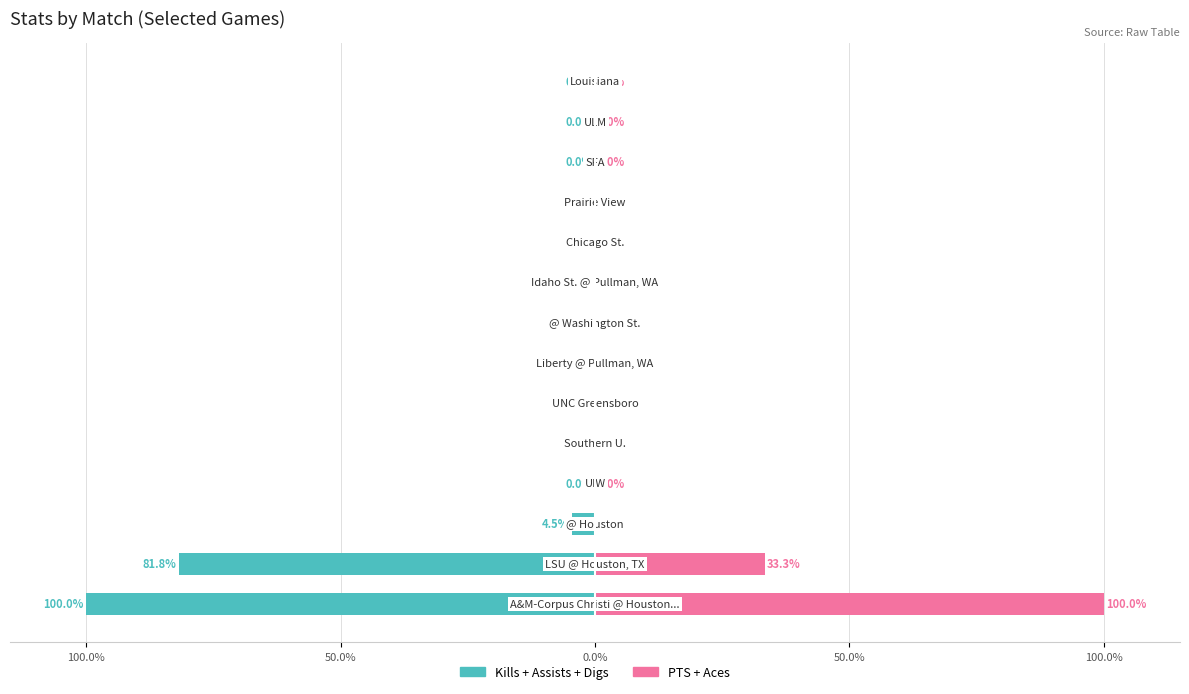

Reading left to right, transcribe all the data shown in this chart.

Kills+Assists+Digs: -100.0	-81.8	-4.5	0.0	0.0	0.0	0.0	0.0	0.0	0.0	0.0	0.0	0.0	0.0
PTS+Aces: 100.0	33.3	0.0	0.0	0.0	0.0	0.0	0.0	0.0	0.0	0.0	0.0	0.0	0.0